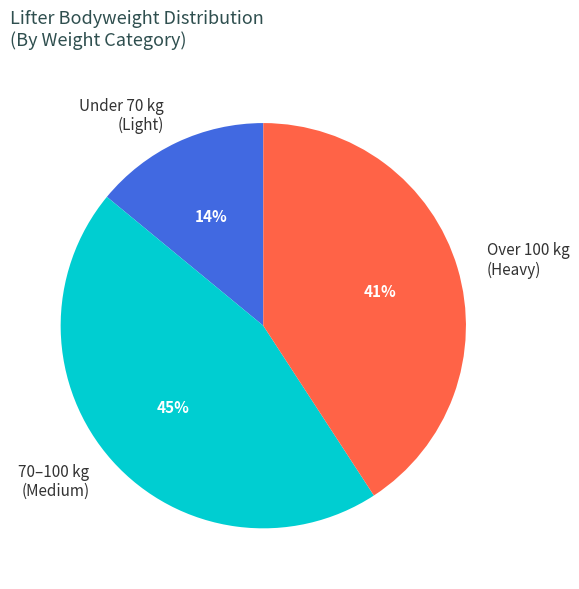

Which slice is the largest?

70–100 kg (Medium)